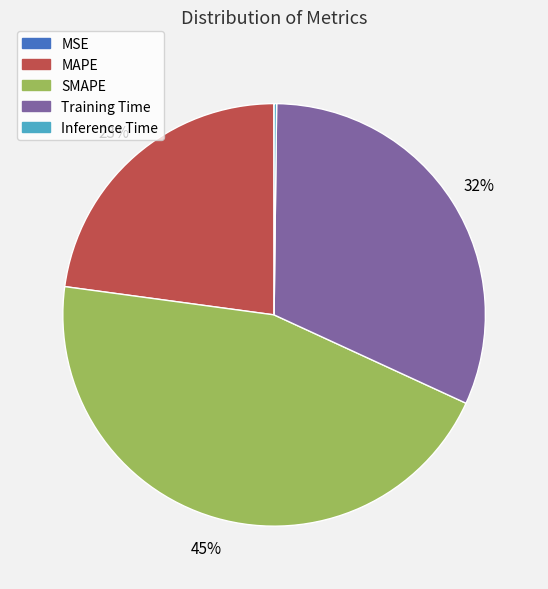

Is it true that Training Time is 32% of the pie?

True